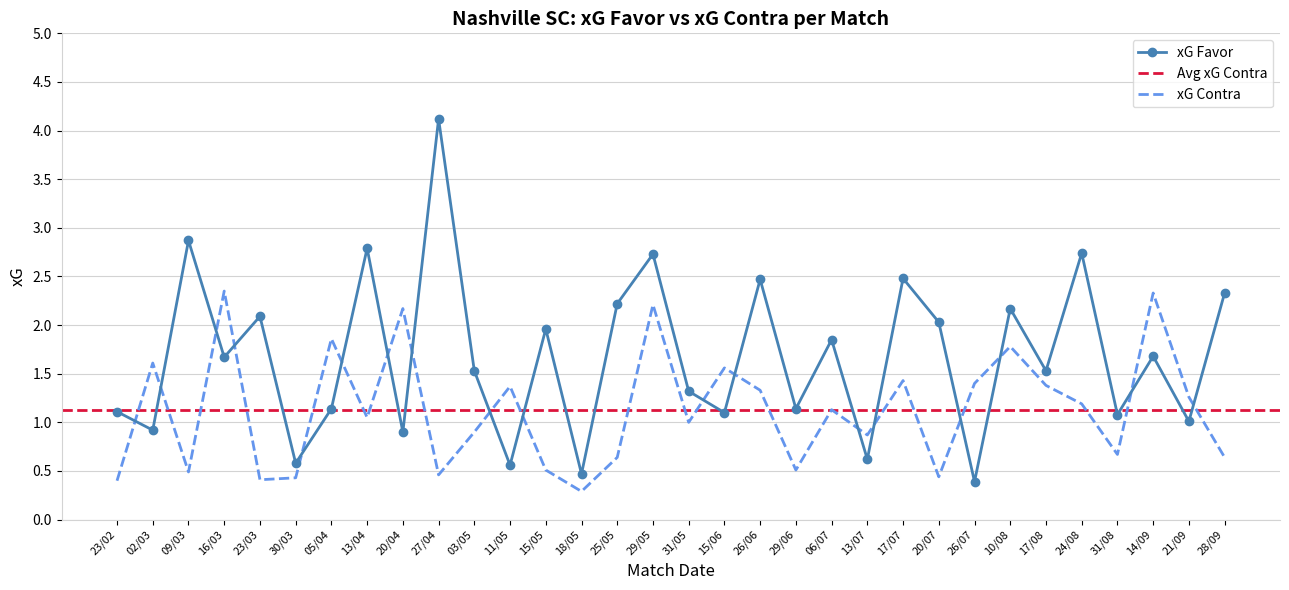

What is the label of the 4th point from the left?

16/03